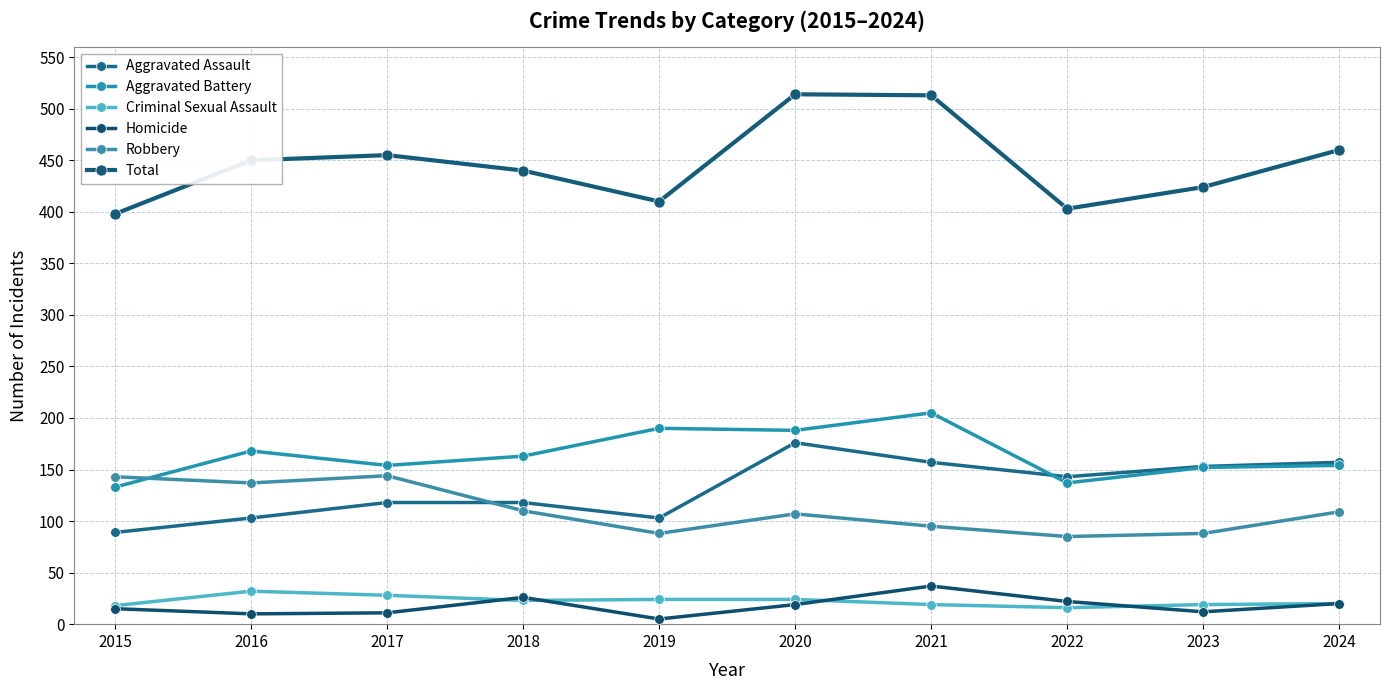

At which label does Aggravated Assault reach its peak?

2020